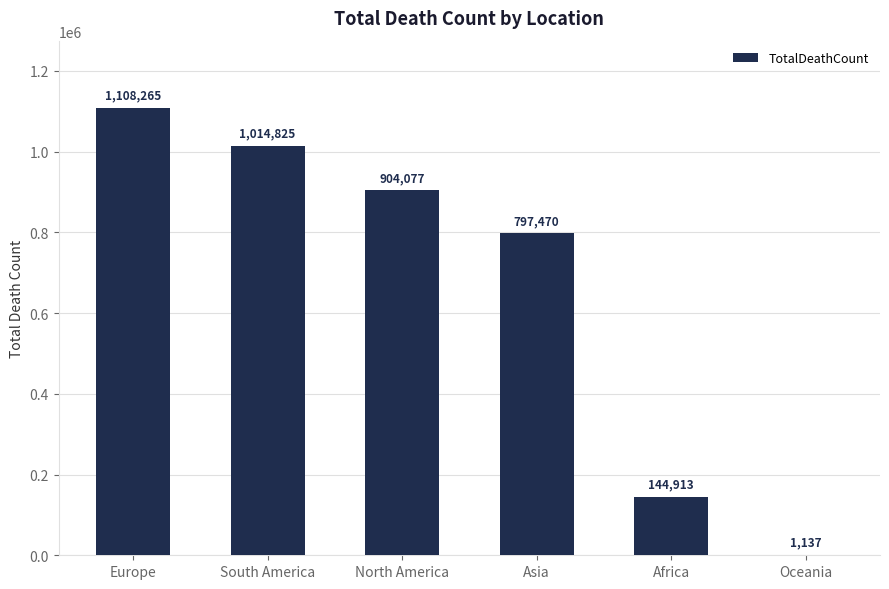

What is the sum of all values?

3970687